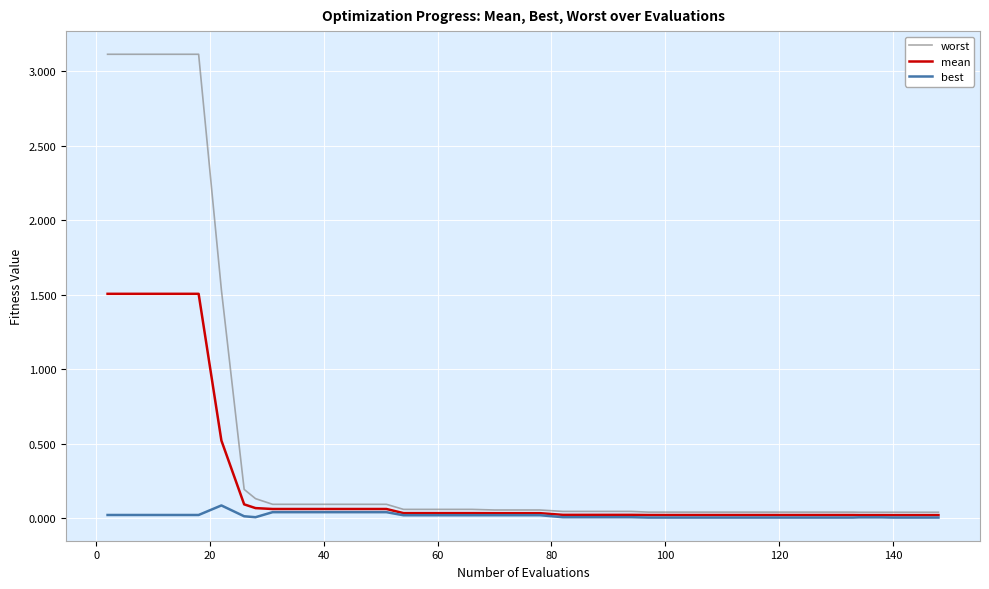

At how many categories does at least one series exceed 3?

5